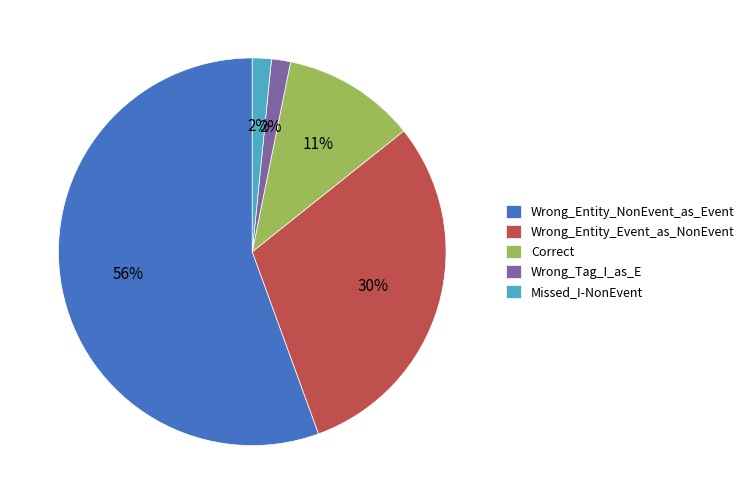

Is Wrong_Entity_Event_as_NonEvent the majority of the pie?

No